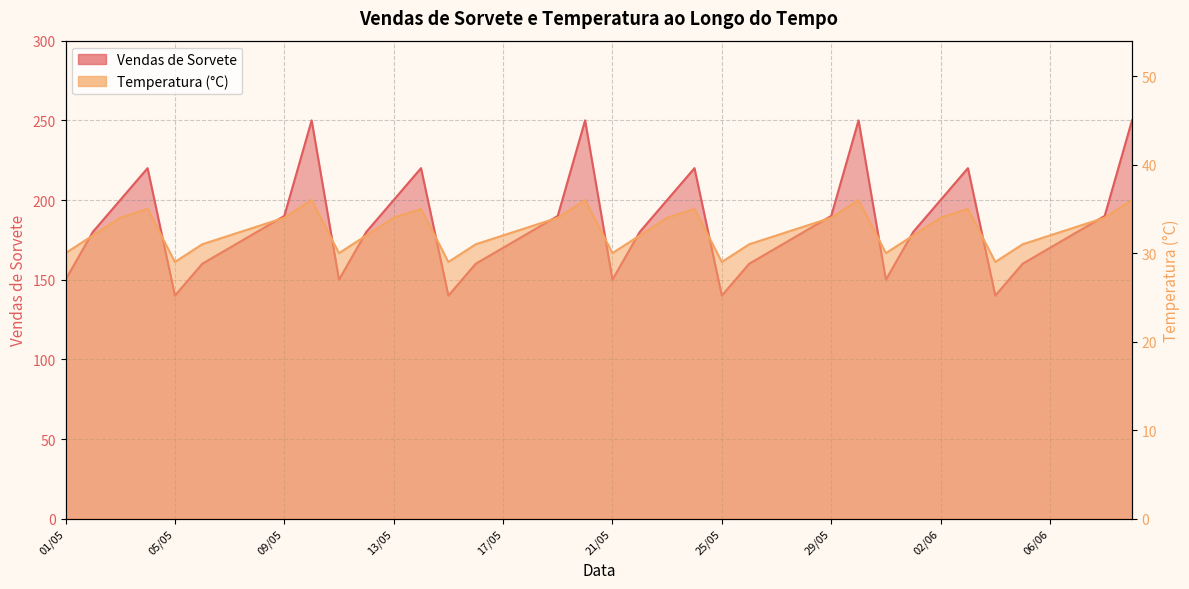

How many categories are shown in the chart?

40